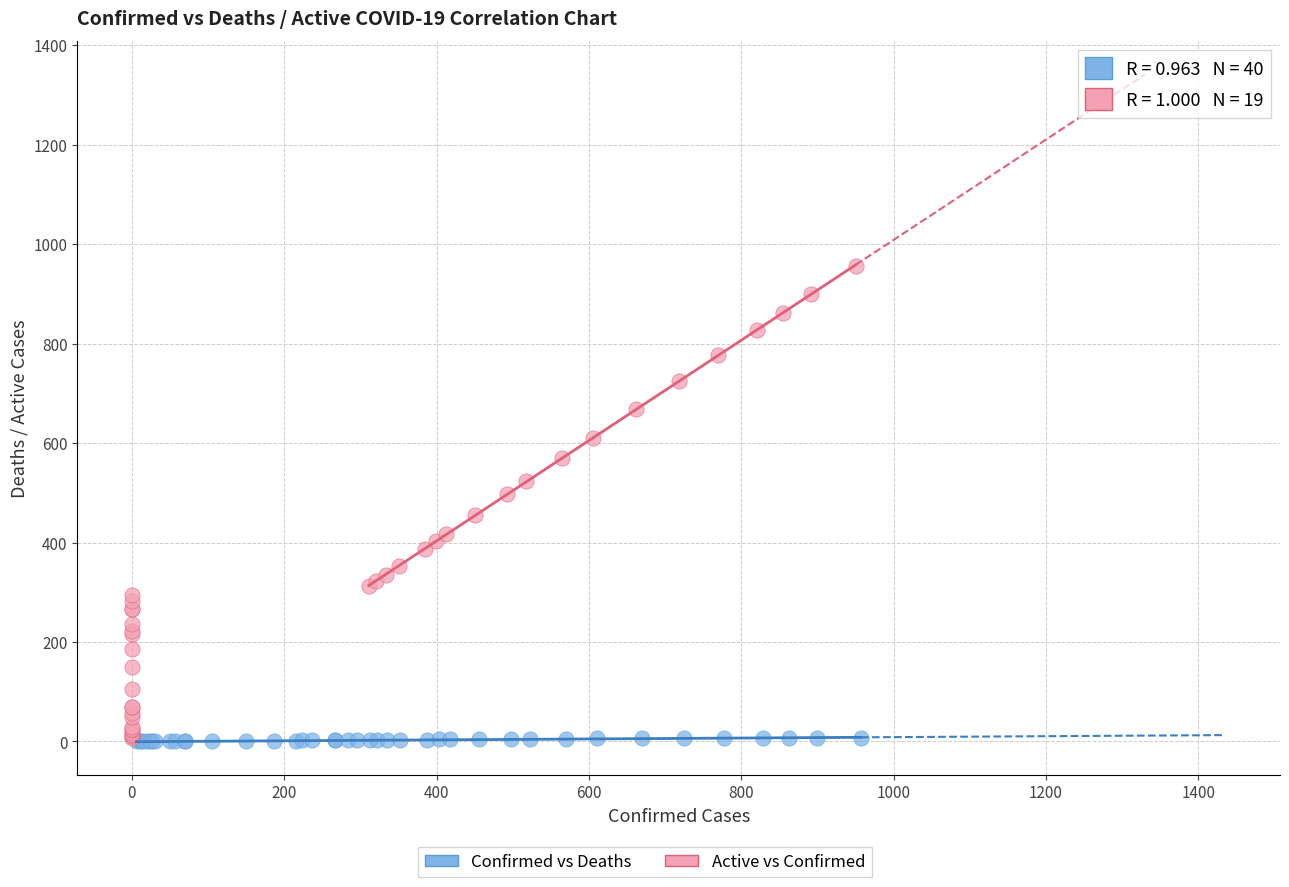

Which series has the widest spread of Y values?

Active vs Confirmed